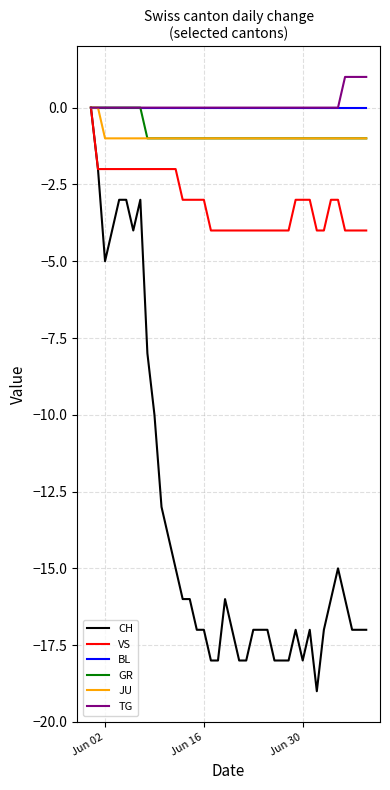

What is the minimum value shown in the chart?

-19